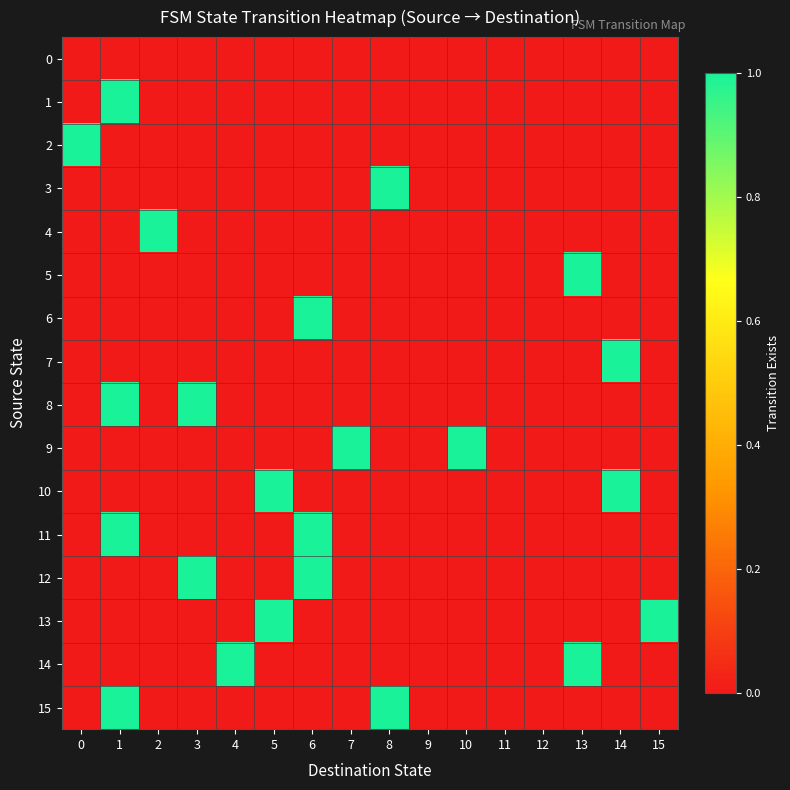

Reading left to right, list all the values displayed in this chart.

row_0: 0=0	1=0	2=0	3=0	4=0	5=0	6=0	7=0	8=0	9=0	10=0	11=0	12=0	13=0	14=0	15=0
row_1: 0=0	1=1	2=0	3=0	4=0	5=0	6=0	7=0	8=0	9=0	10=0	11=0	12=0	13=0	14=0	15=0
row_2: 0=1	1=0	2=0	3=0	4=0	5=0	6=0	7=0	8=0	9=0	10=0	11=0	12=0	13=0	14=0	15=0
row_3: 0=0	1=0	2=0	3=0	4=0	5=0	6=0	7=0	8=1	9=0	10=0	11=0	12=0	13=0	14=0	15=0
row_4: 0=0	1=0	2=1	3=0	4=0	5=0	6=0	7=0	8=0	9=0	10=0	11=0	12=0	13=0	14=0	15=0
row_5: 0=0	1=0	2=0	3=0	4=0	5=0	6=0	7=0	8=0	9=0	10=0	11=0	12=0	13=1	14=0	15=0
row_6: 0=0	1=0	2=0	3=0	4=0	5=0	6=1	7=0	8=0	9=0	10=0	11=0	12=0	13=0	14=0	15=0
row_7: 0=0	1=0	2=0	3=0	4=0	5=0	6=0	7=0	8=0	9=0	10=0	11=0	12=0	13=0	14=1	15=0
row_8: 0=0	1=1	2=0	3=1	4=0	5=0	6=0	7=0	8=0	9=0	10=0	11=0	12=0	13=0	14=0	15=0
row_9: 0=0	1=0	2=0	3=0	4=0	5=0	6=0	7=1	8=0	9=0	10=1	11=0	12=0	13=0	14=0	15=0
row_10: 0=0	1=0	2=0	3=0	4=0	5=1	6=0	7=0	8=0	9=0	10=0	11=0	12=0	13=0	14=1	15=0
row_11: 0=0	1=1	2=0	3=0	4=0	5=0	6=1	7=0	8=0	9=0	10=0	11=0	12=0	13=0	14=0	15=0
row_12: 0=0	1=0	2=0	3=1	4=0	5=0	6=1	7=0	8=0	9=0	10=0	11=0	12=0	13=0	14=0	15=0
row_13: 0=0	1=0	2=0	3=0	4=0	5=1	6=0	7=0	8=0	9=0	10=0	11=0	12=0	13=0	14=0	15=1
row_14: 0=0	1=0	2=0	3=0	4=1	5=0	6=0	7=0	8=0	9=0	10=0	11=0	12=0	13=1	14=0	15=0
row_15: 0=0	1=1	2=0	3=0	4=0	5=0	6=0	7=0	8=1	9=0	10=0	11=0	12=0	13=0	14=0	15=0